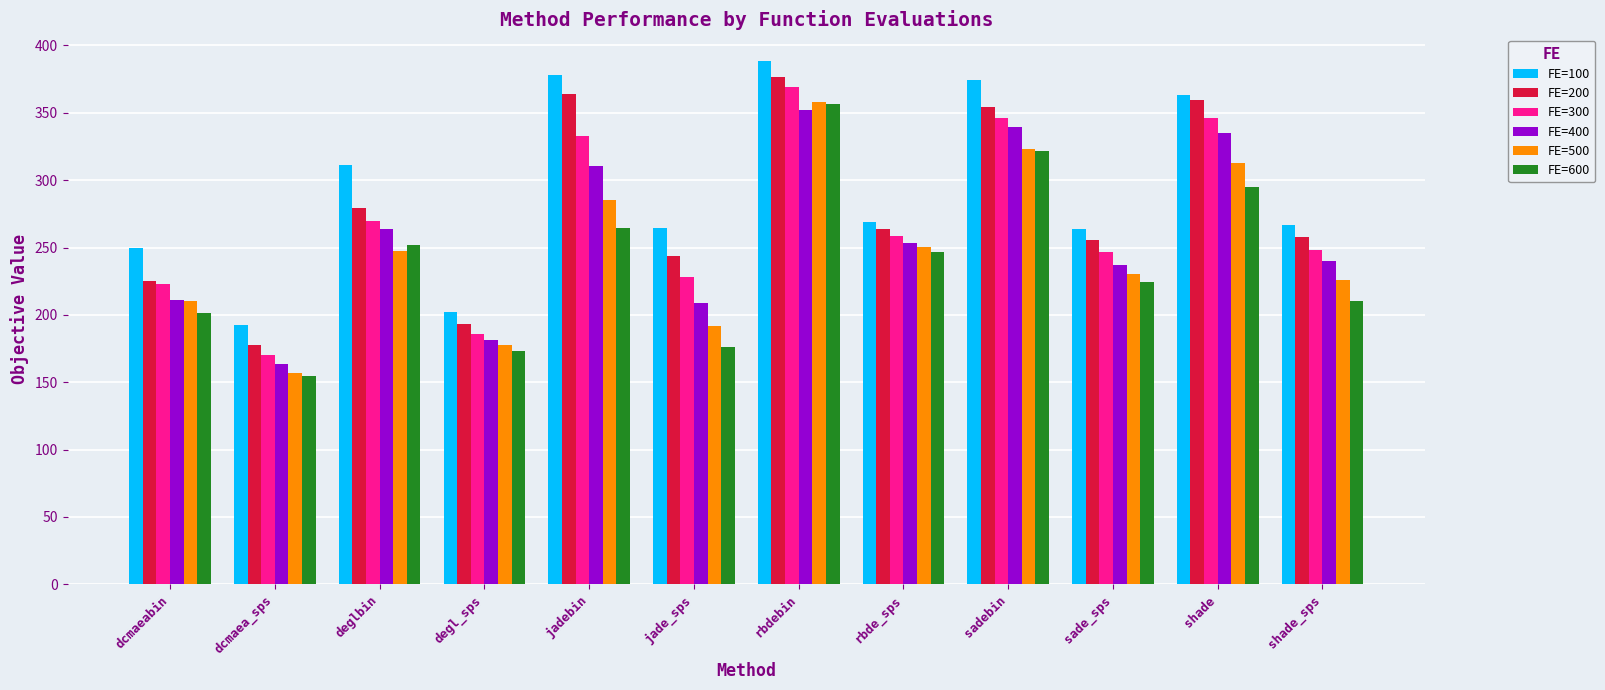

Rank the series at deglbin from lowest to highest value.

FE=500, FE=600, FE=400, FE=300, FE=200, FE=100